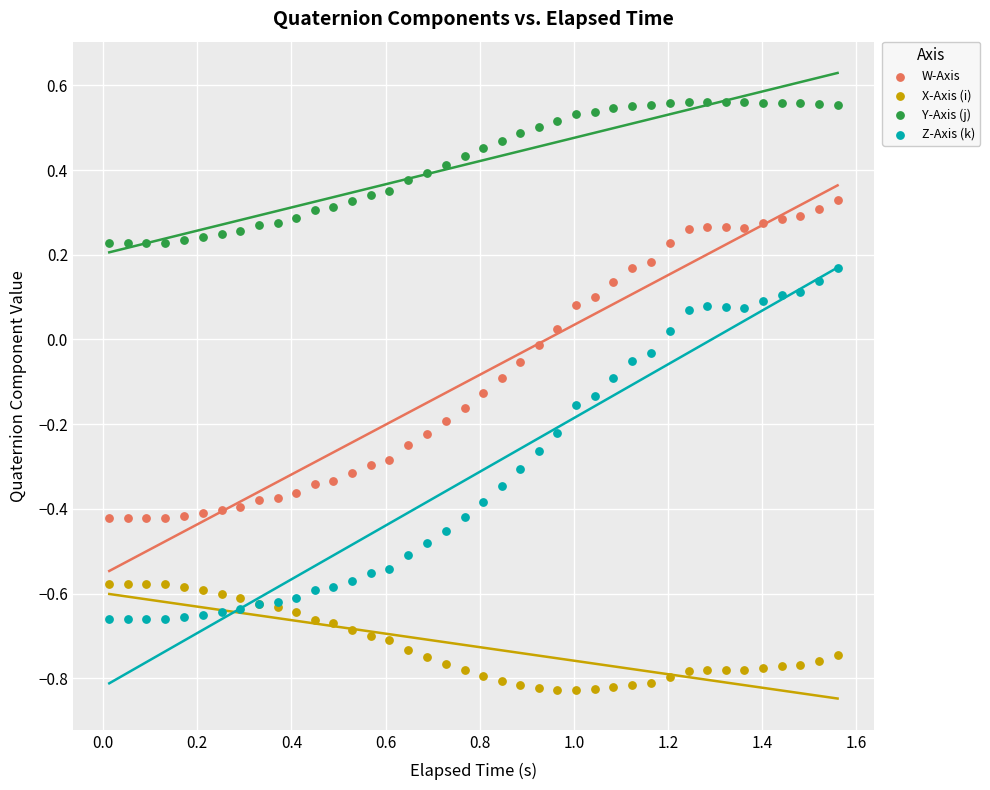

Which series has the widest spread of Y values?

Z-Axis (k)